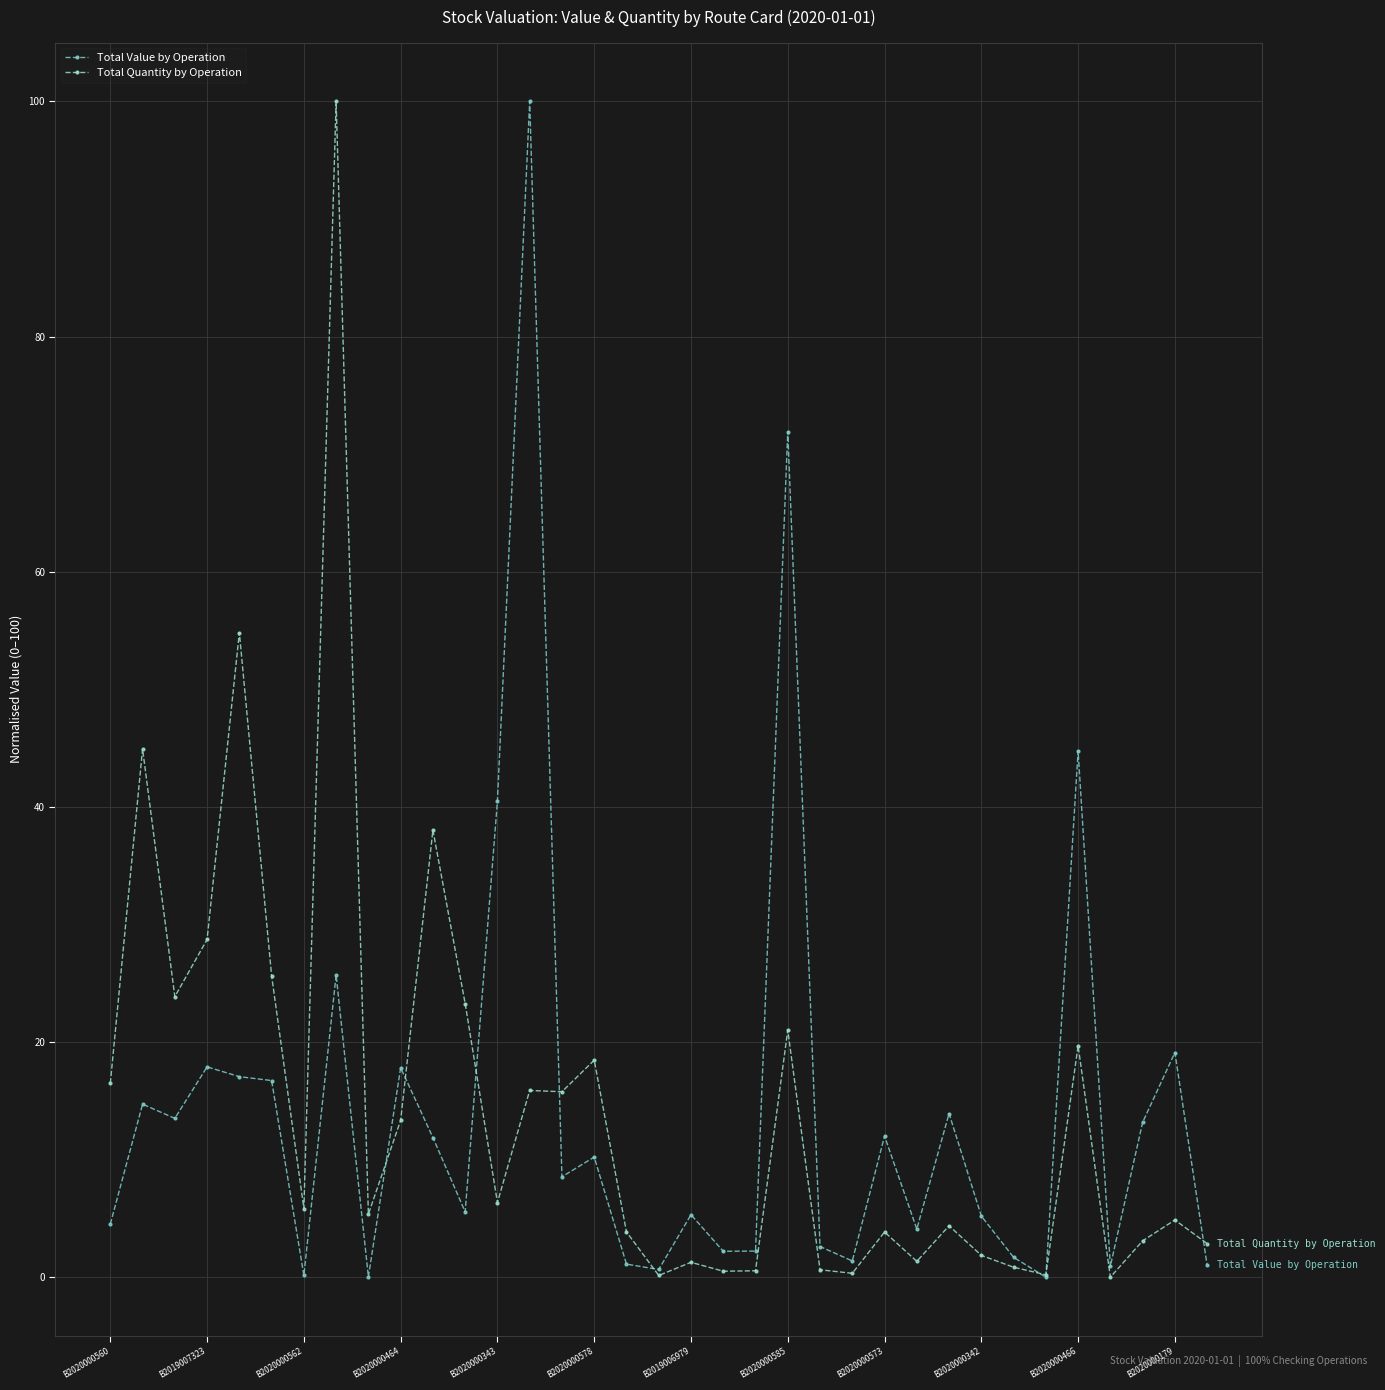

True or false: Total Quantity by Operation has more than 0 interior local peaks.

True